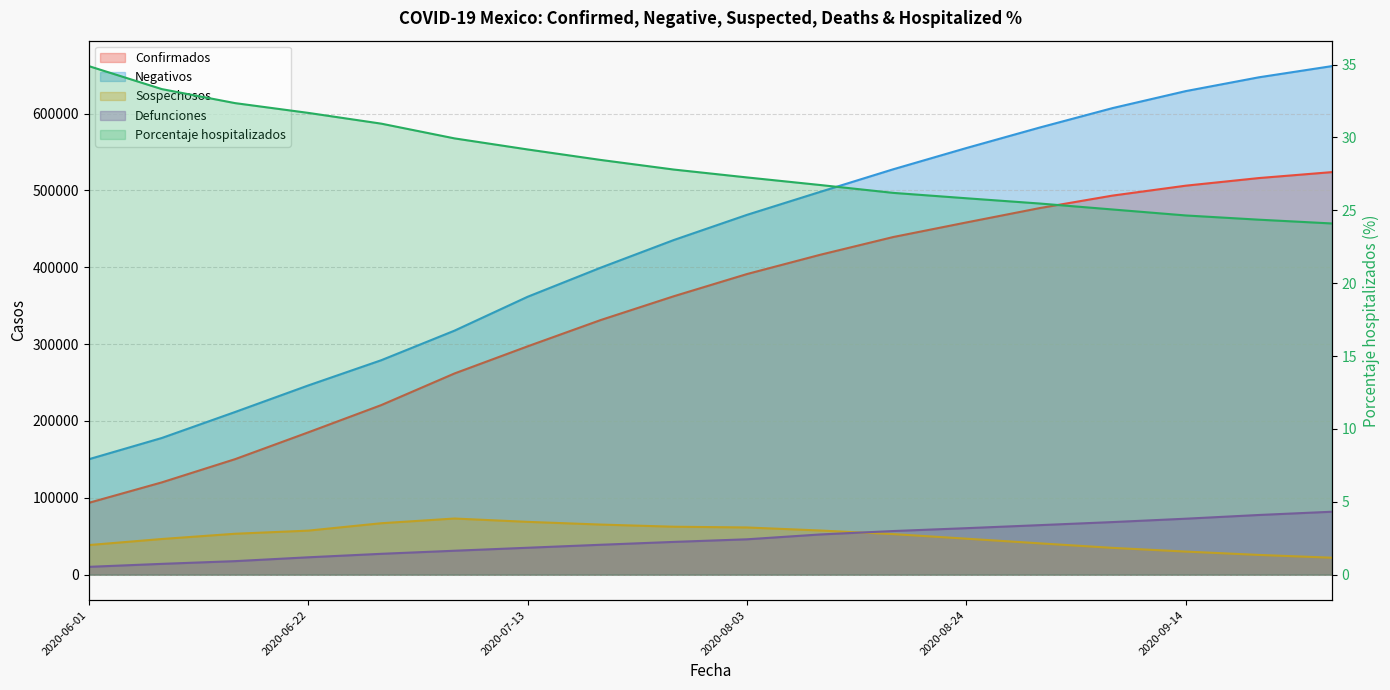

True or false: Porcentaje hospitalizados and Sospechosos intersect in this chart.

False